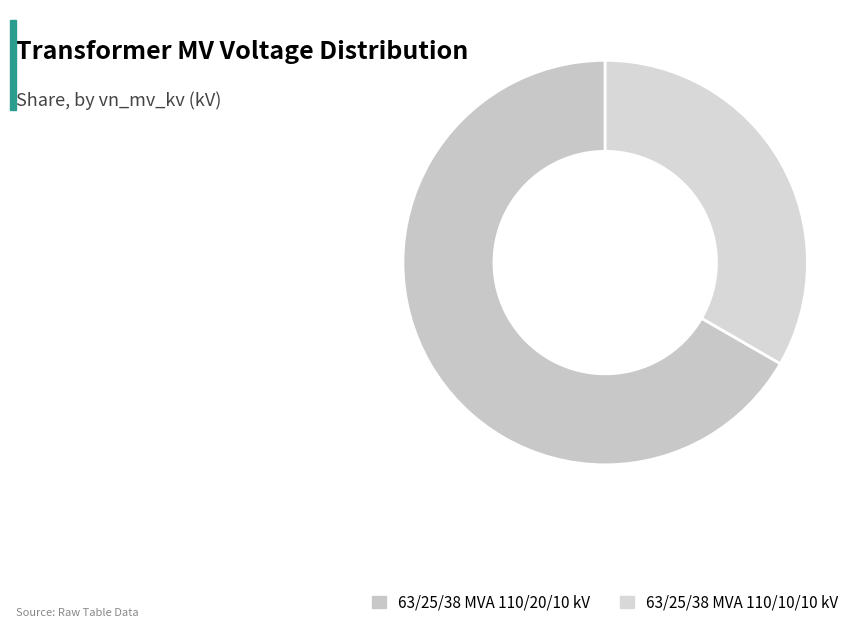

True or false: 63/25/38 MVA 110/20/10 kV accounts for 67% of the total.

True